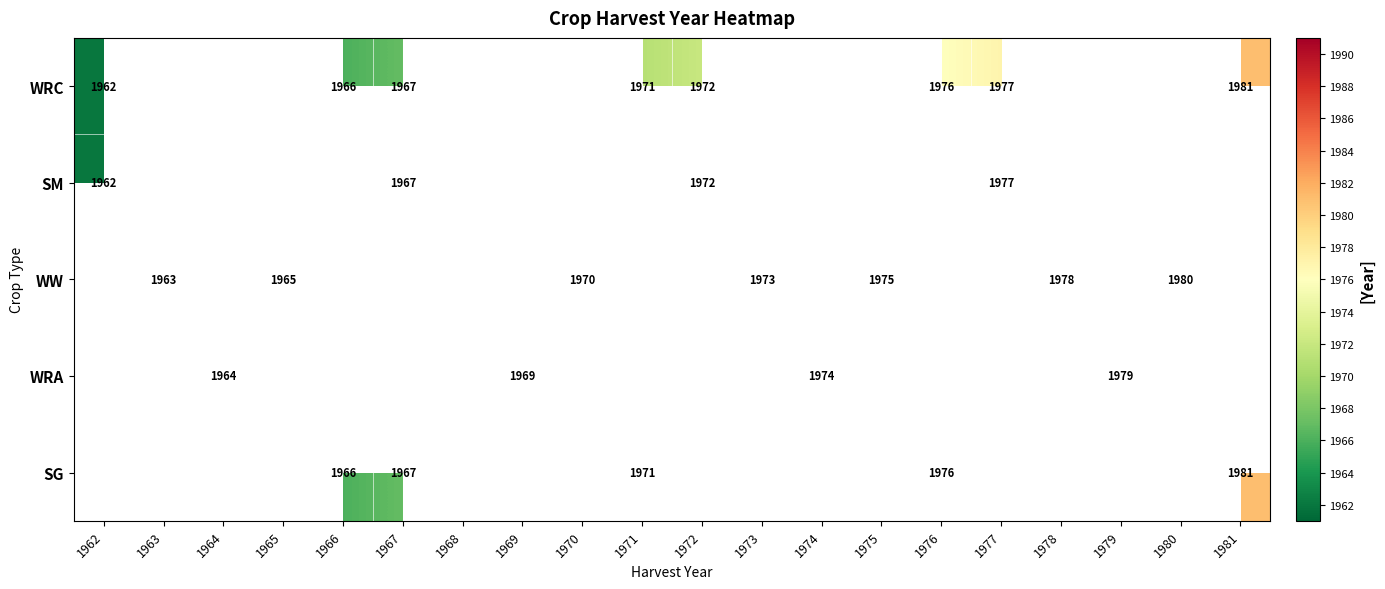

Is it true that SG equals 563.4 at 1966?

False